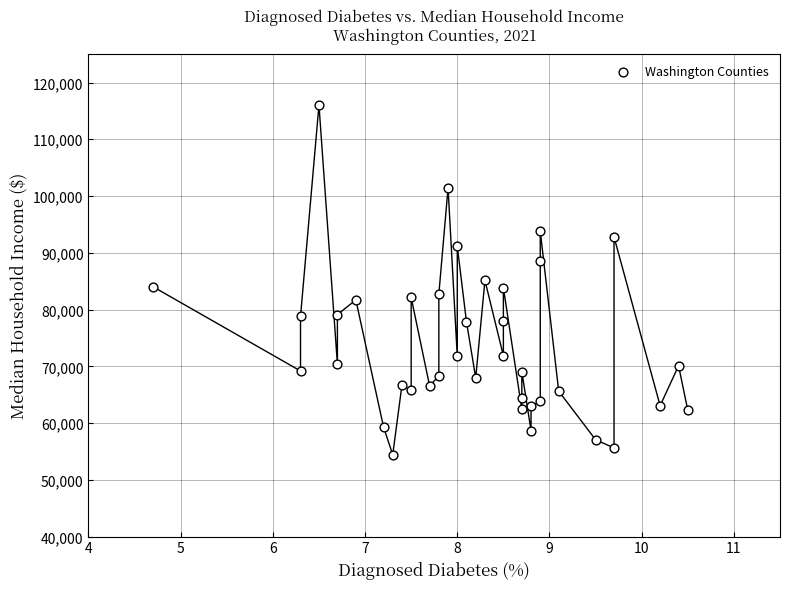

What is the range of Y values (max minus min)?

61632